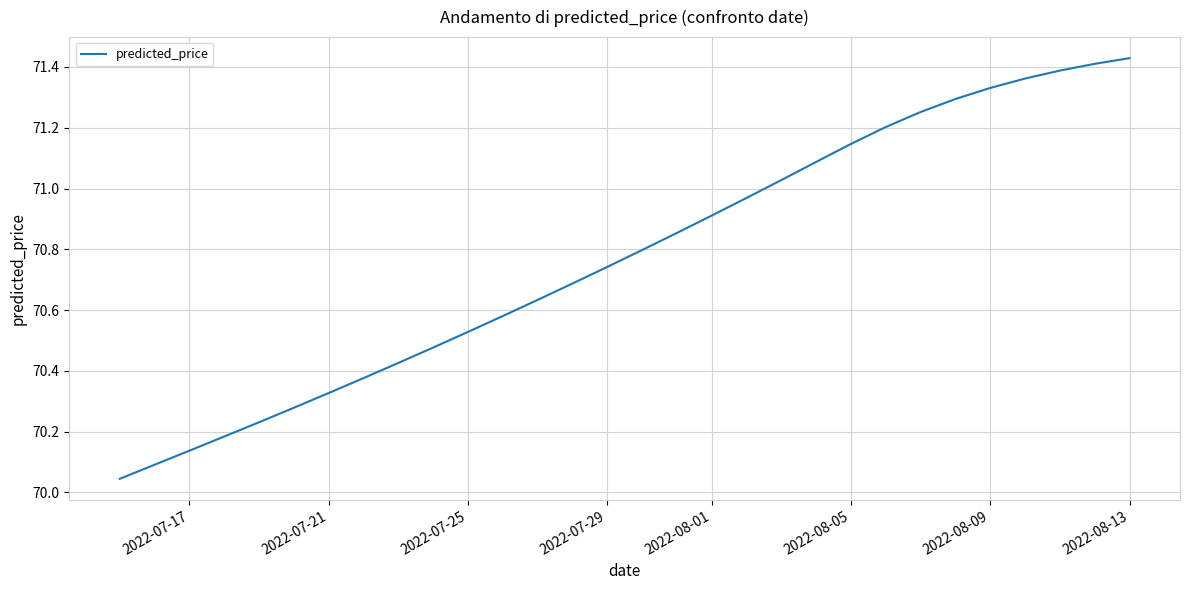

What is the difference between the maximum and minimum values?

1.4